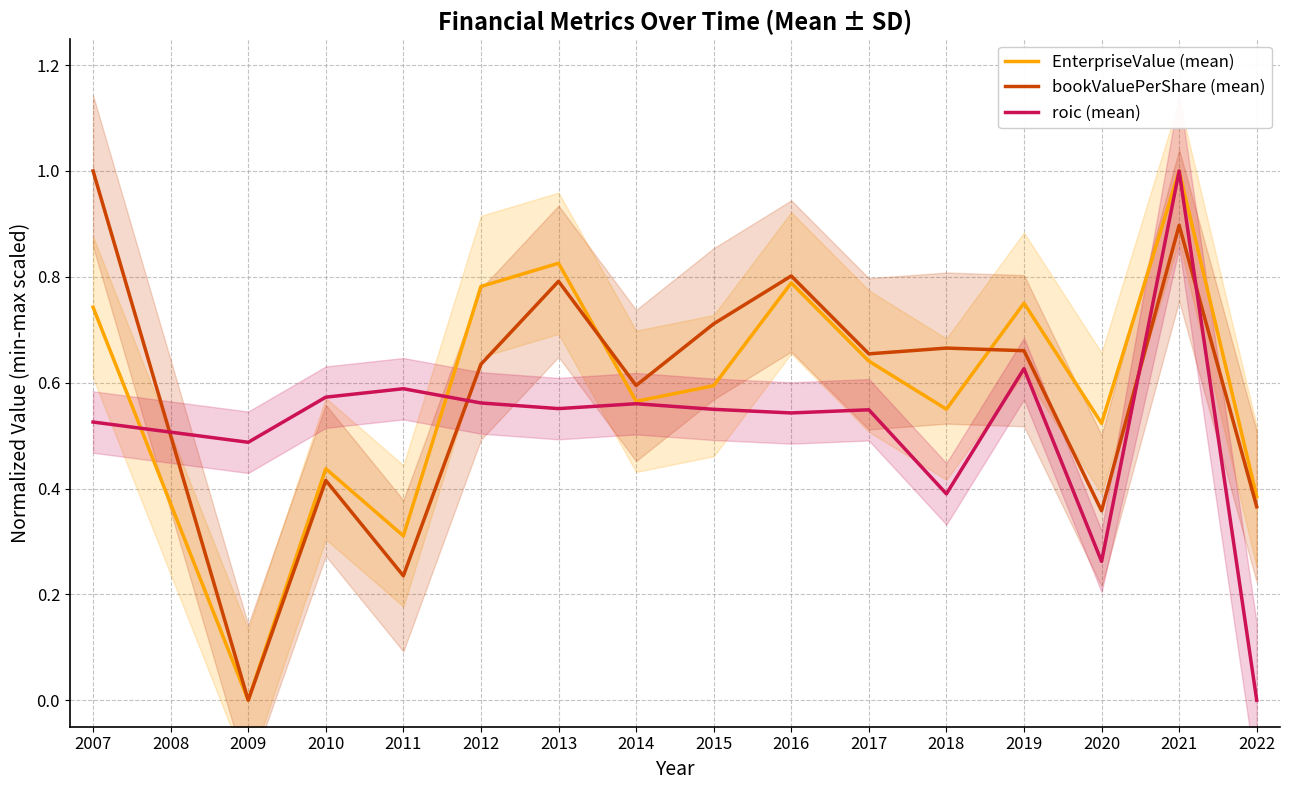

What is the sum of all bookValuePerShare (mean) values?

9.3